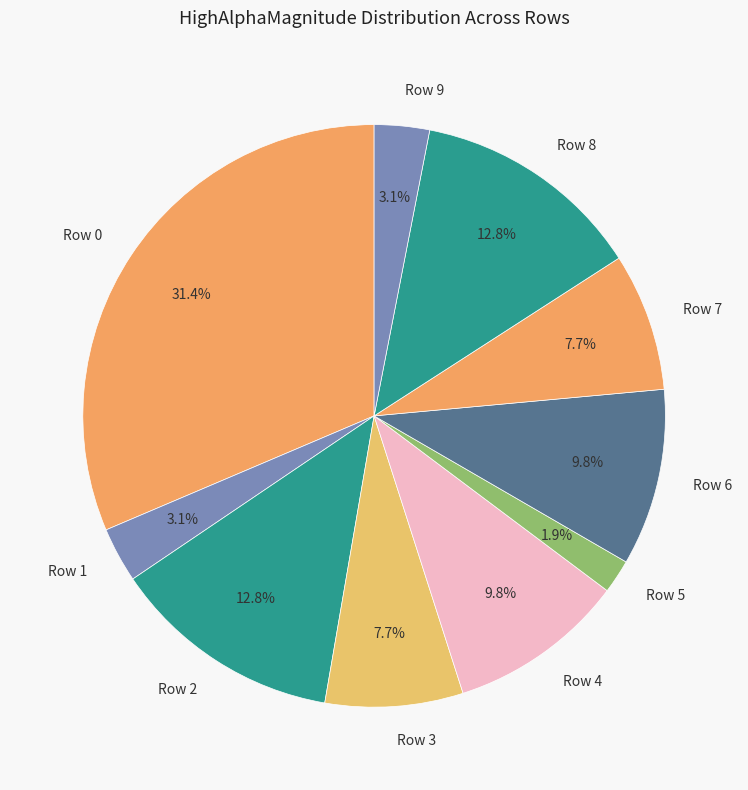

To the nearest percent, what percentage of the pie is Row 6?

10%